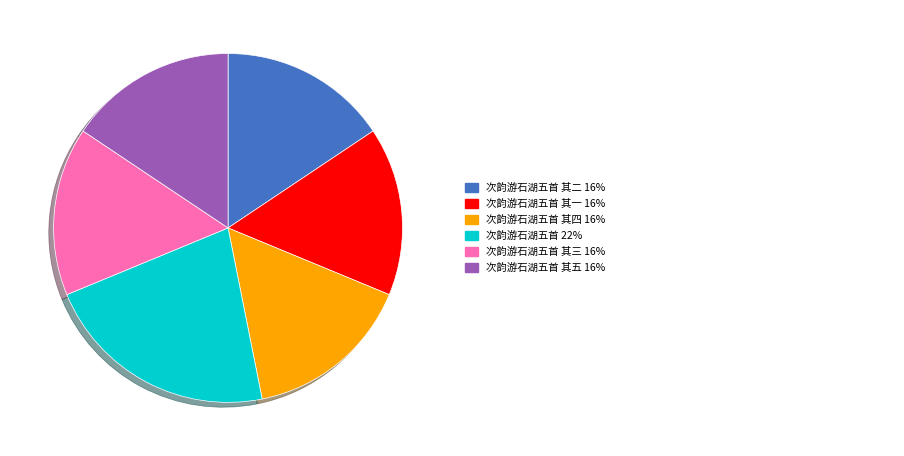

Does any single category account for the majority?

No